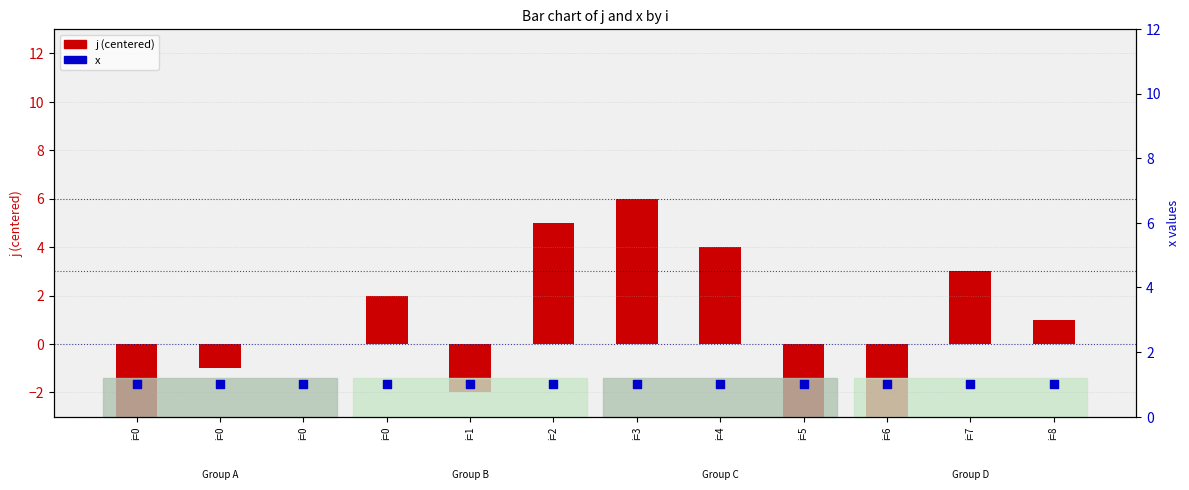

Which series has the largest total across all categories?

x